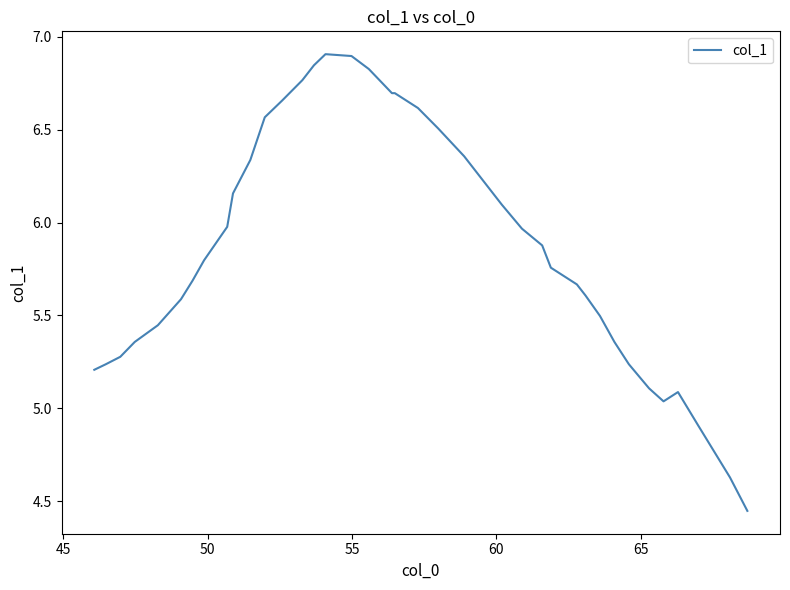

How many lines are shown in the chart?

1